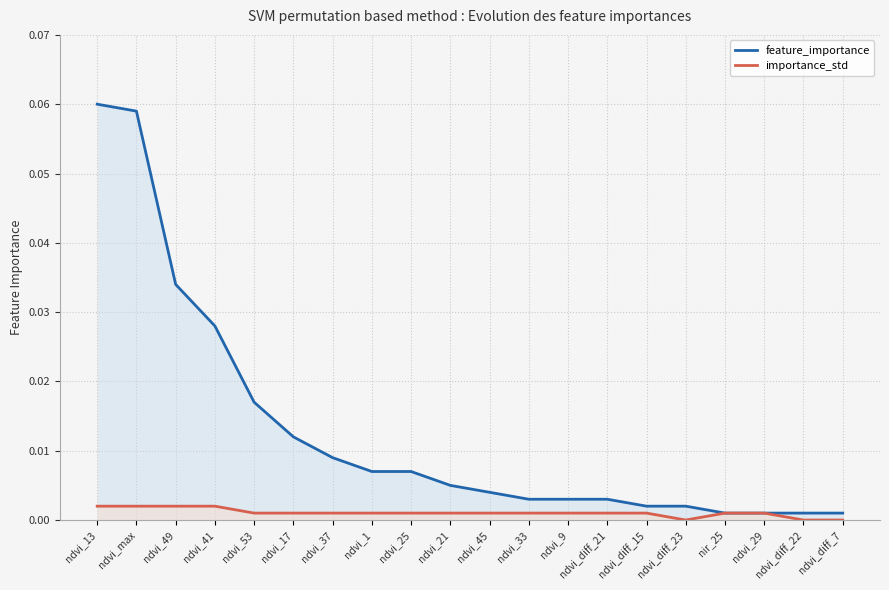

List the labels in order of feature_importance value, smallest first.

nir_25, ndvi_29, ndvi_diff_22, ndvi_diff_7, ndvi_diff_15, ndvi_diff_23, ndvi_33, ndvi_9, ndvi_diff_21, ndvi_45, ndvi_21, ndvi_1, ndvi_25, ndvi_37, ndvi_17, ndvi_53, ndvi_41, ndvi_49, ndvi_max, ndvi_13